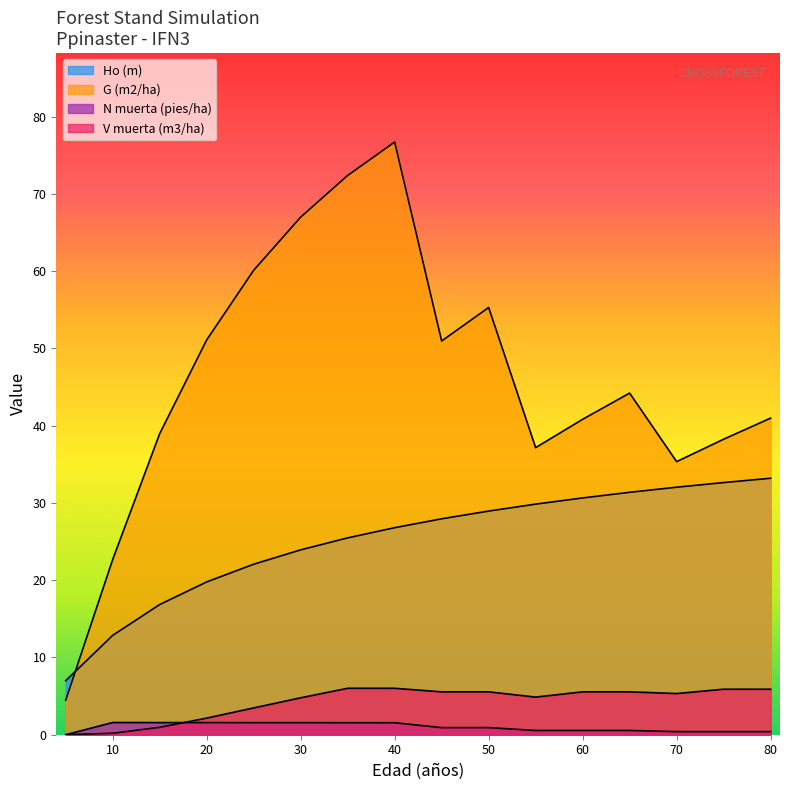

Reading right to left, transcribe all the data shown in this chart.

Ho (m): 33.2	32.6	32.0	31.4	30.6	29.9	28.9	27.9	26.8	25.5	23.9	22.1	19.8	16.9	12.9	7.0
G (m2/ha): 41.0	38.2	35.4	44.2	40.8	37.2	55.3	51.0	76.7	72.4	67.0	60.1	51.1	39.0	22.7	4.5
N muerta (pies/ha): 0.4	0.4	0.4	0.6	0.6	0.6	0.9	0.9	1.6	1.6	1.6	1.6	1.6	1.6	1.6	0.0
V muerta (m3/ha): 5.9	5.9	5.3	5.5	5.5	4.9	5.5	5.5	6.0	6.0	4.8	3.5	2.1	1.0	0.2	0.0